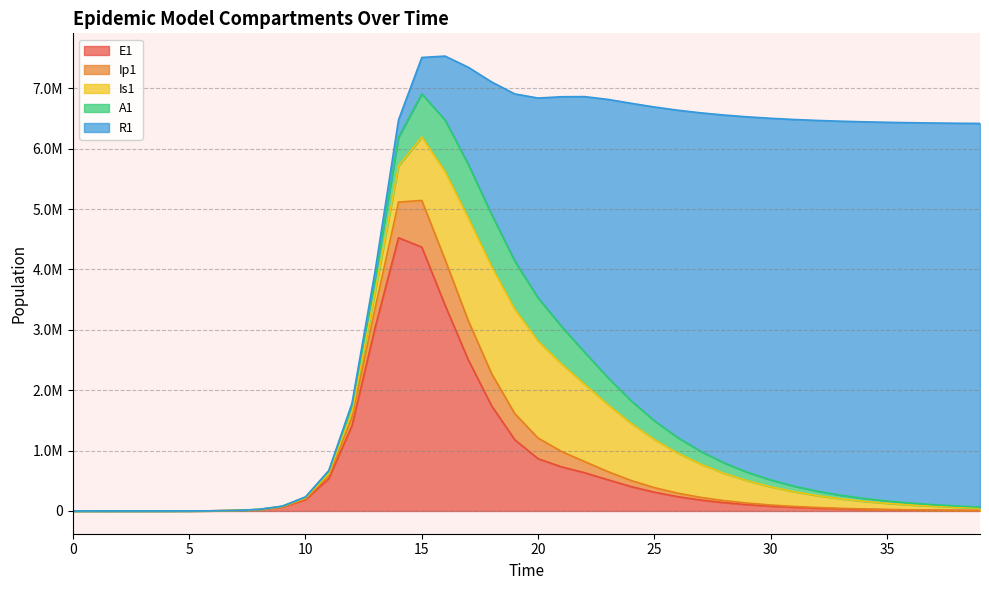

Where is the first local maximum for Ip1?

15